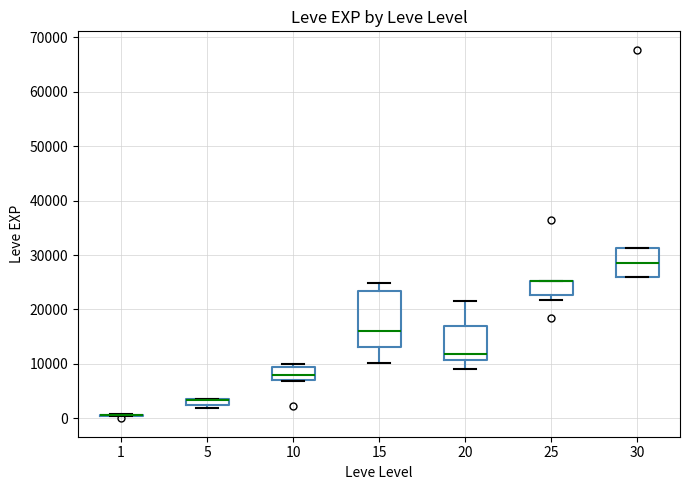

Where does the lower whisker of the box at x = 20 end on the y-axis? The values are not printed on the chart, so give them approximately, as read against the axis.

9000